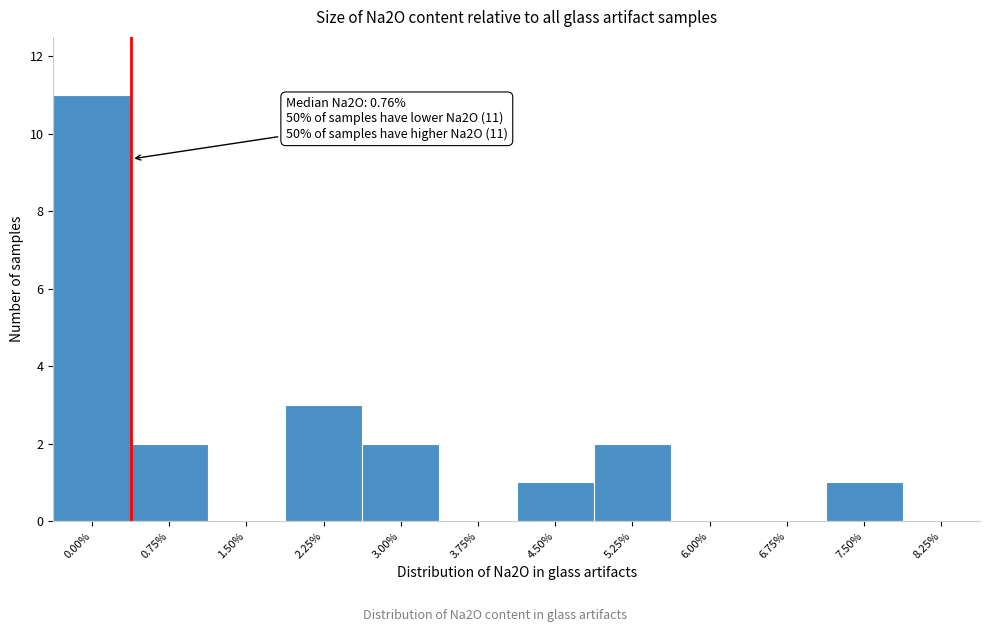

Reading right to left, what are all the values shown in this chart?

8.25%=0	7.50%=1	6.75%=0	6.00%=0	5.25%=2	4.50%=1	3.75%=0	3.00%=2	2.25%=3	1.50%=0	0.75%=2	0.00%=11